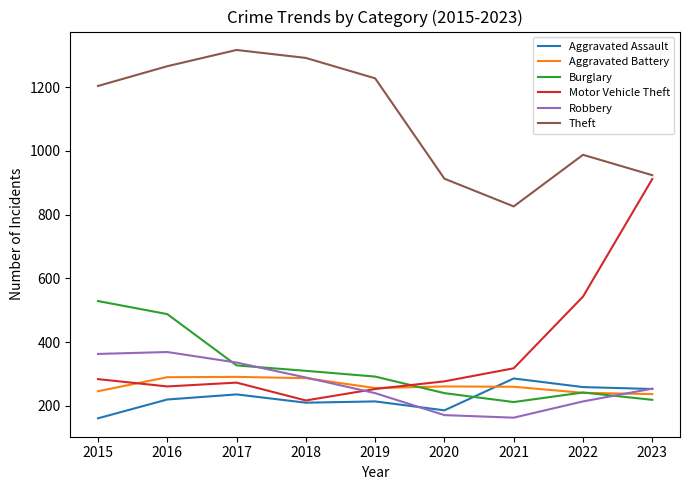

What is the lowest value of the Robbery series?

163